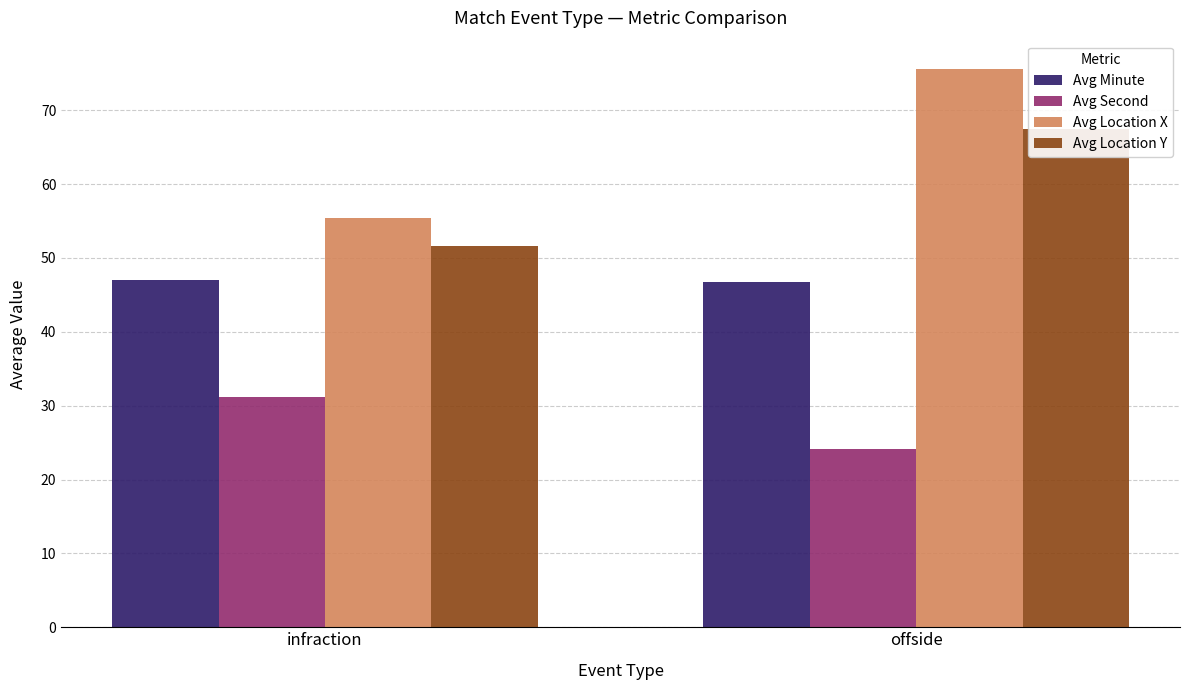

How many bars are there in each group?

4